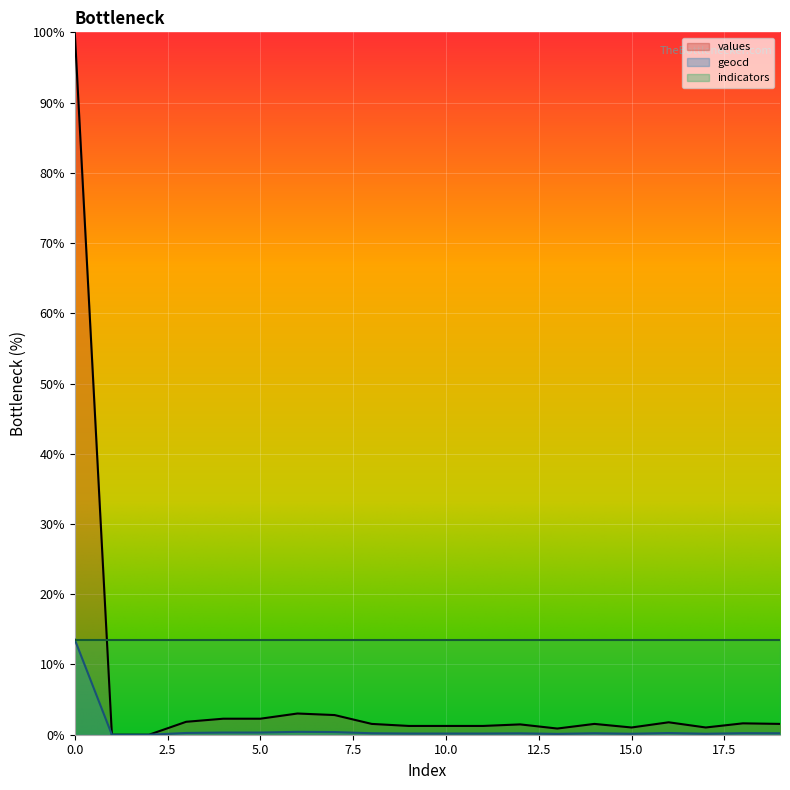

The geocd series shows 0.2 at 19. True or false?

True